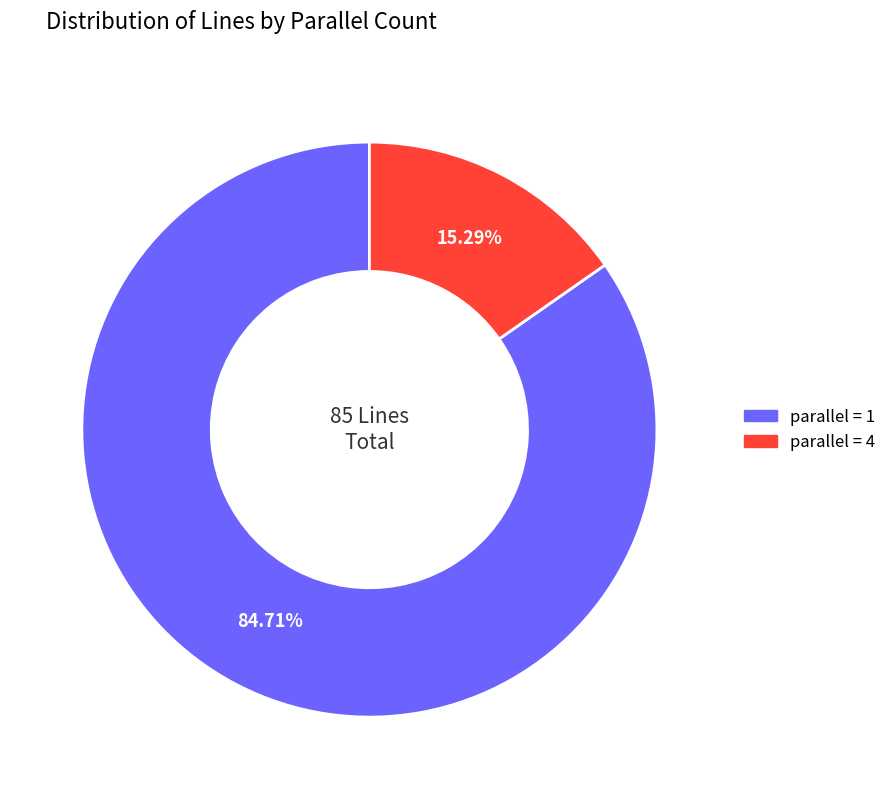

To the nearest percent, what is the difference between the largest and smallest slice percentages?

69%